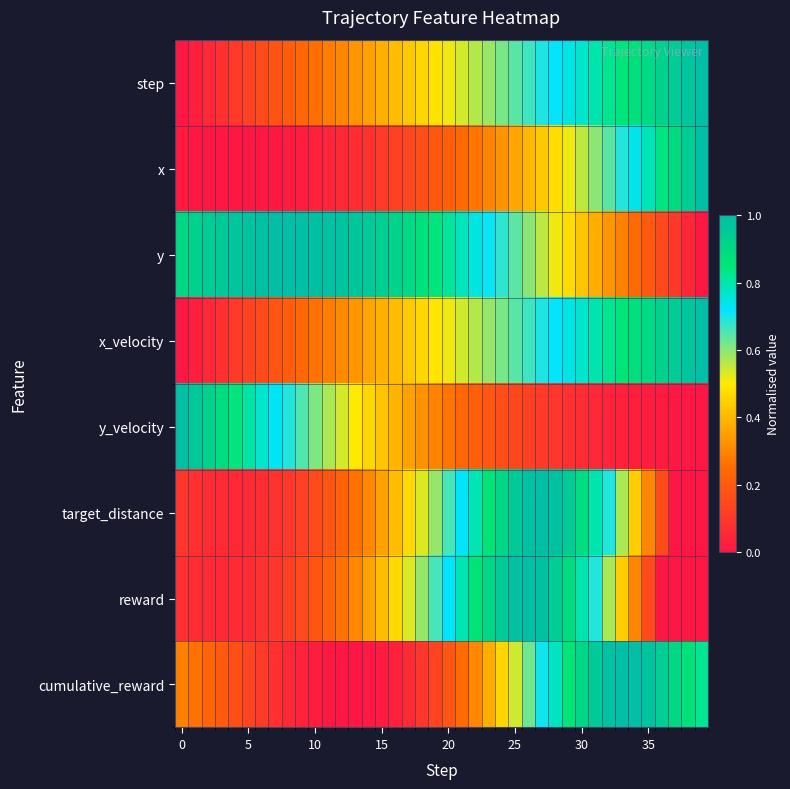

Count the number of categories in the chart.

40